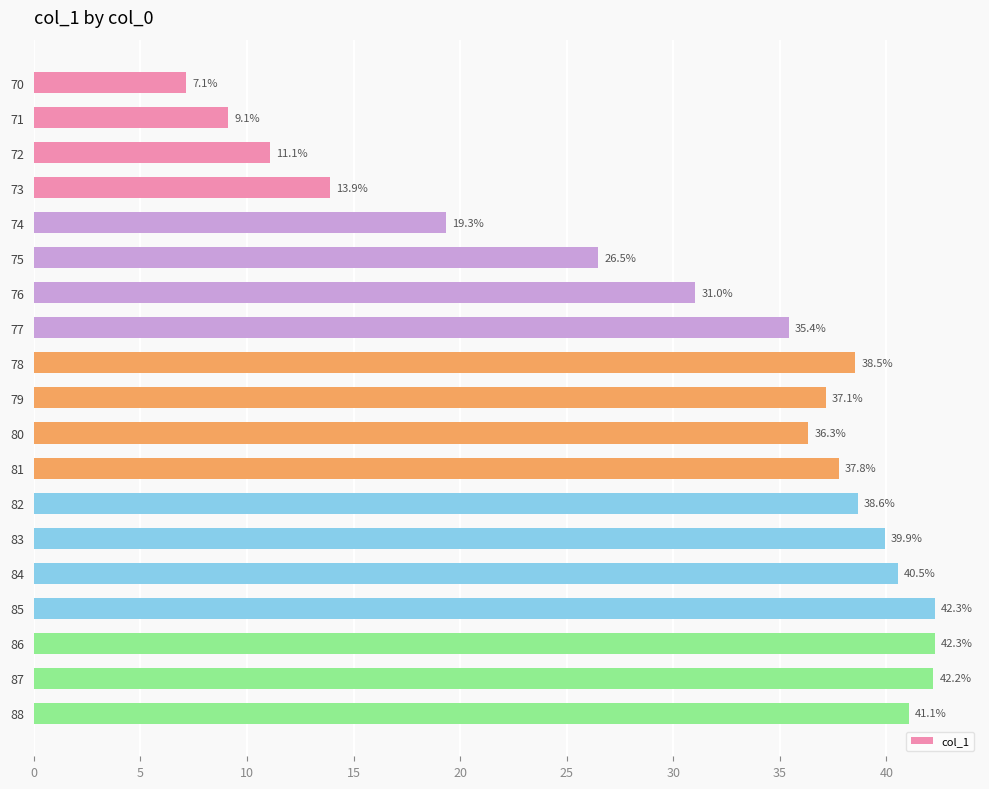

What is the maximum value shown in the chart?

42.3